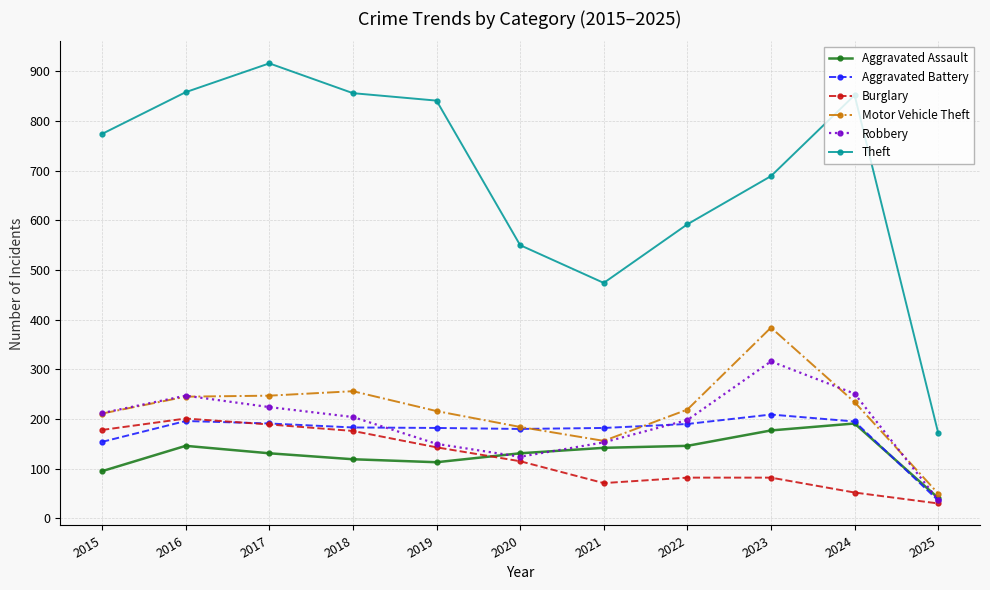

The value of Aggravated Assault at 2018 is 58. True or false?

False